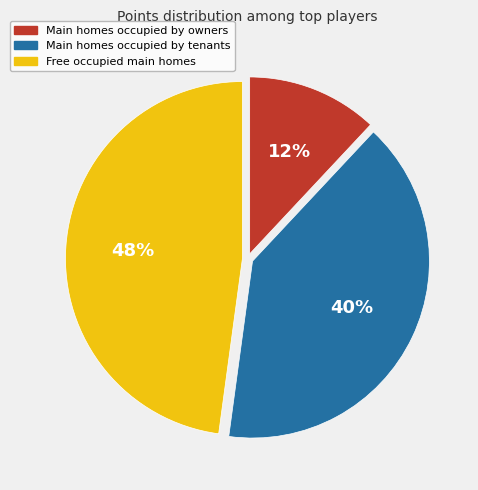

To the nearest percent, what is the difference between the largest and smallest slice percentages?

36%